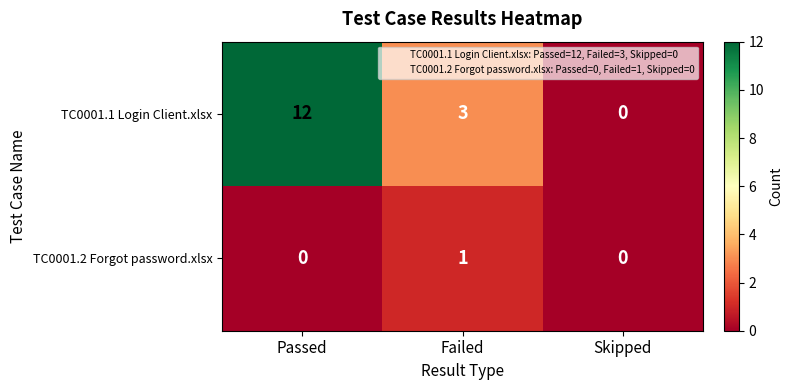

Reading left to right, extract all data points from this chart.

TC0001.1 Login Client.xlsx: 12	3	0
TC0001.2 Forgot password.xlsx: 0	1	0